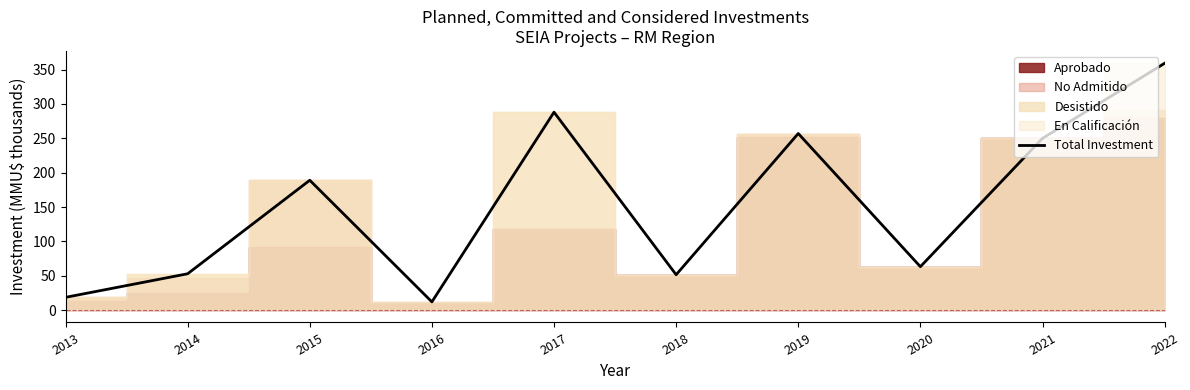

Where is the first local minimum?

2016